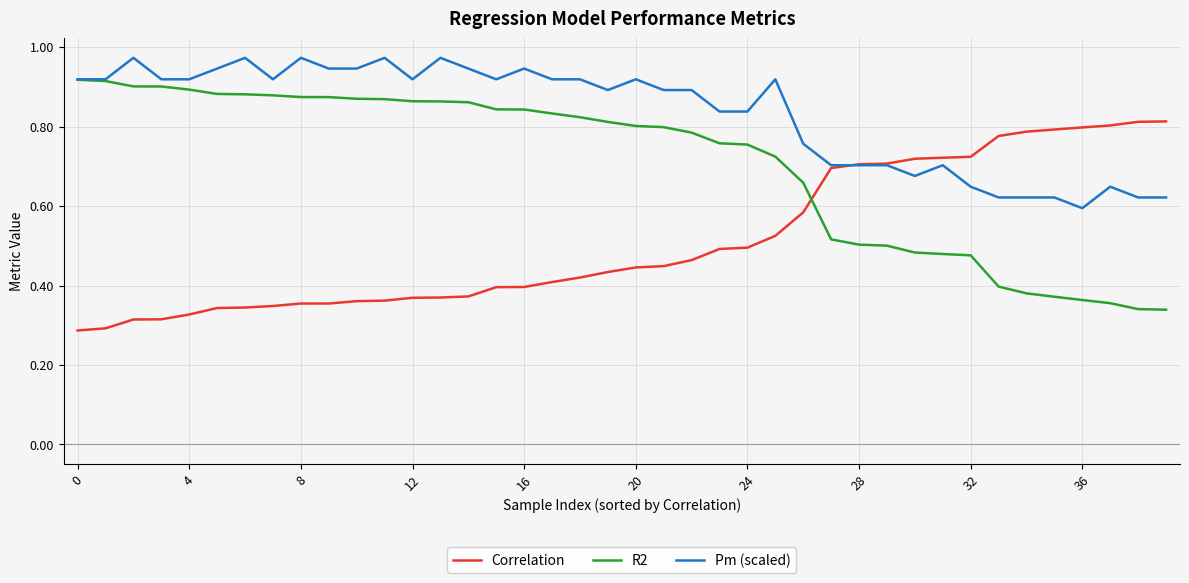

How many intersections are there between Correlation and R2?

1